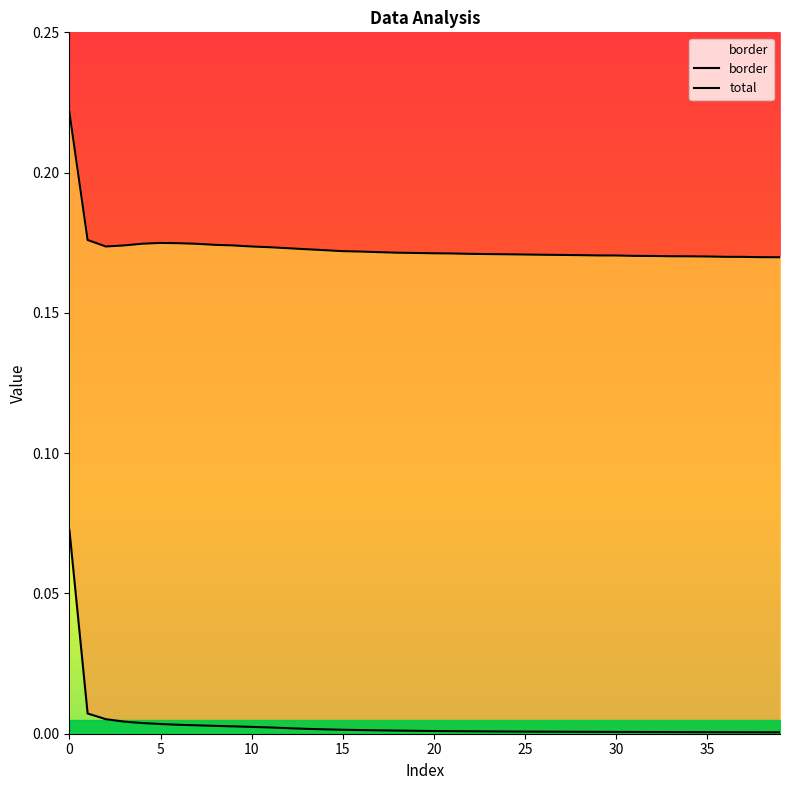

What is the sum of the border values at 24 and 21?

0.3